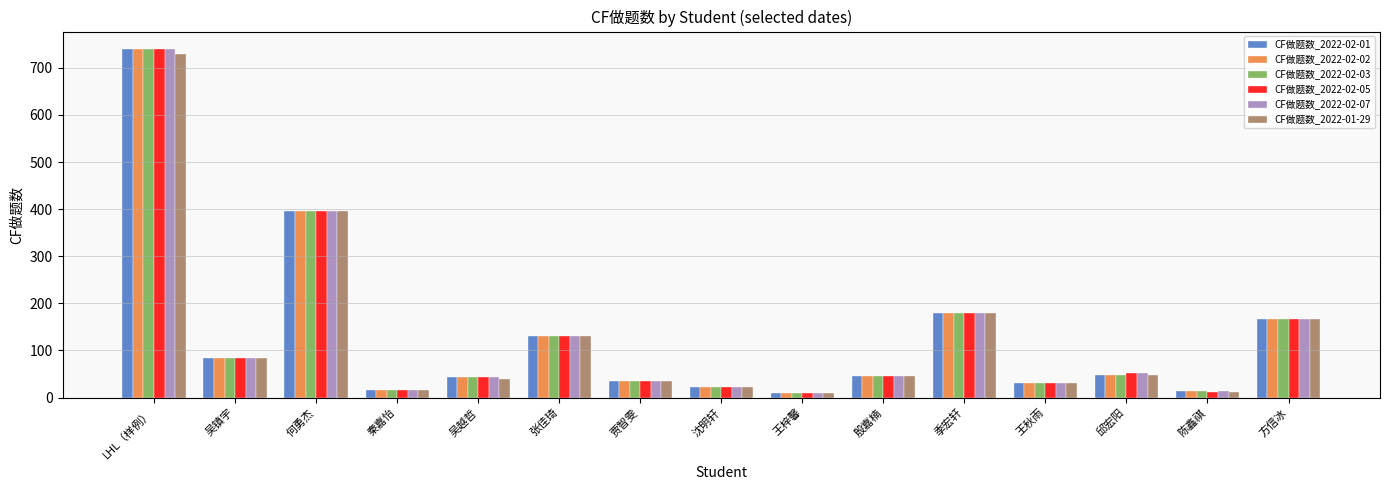

What is the spread (max minus min) of values at LHL（样例）?

10